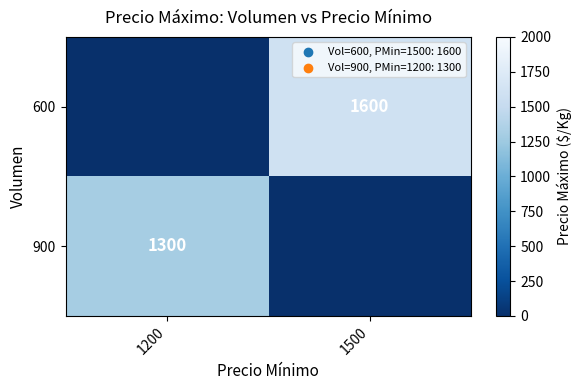

The 600 series shows 1600 at 1500. True or false?

True